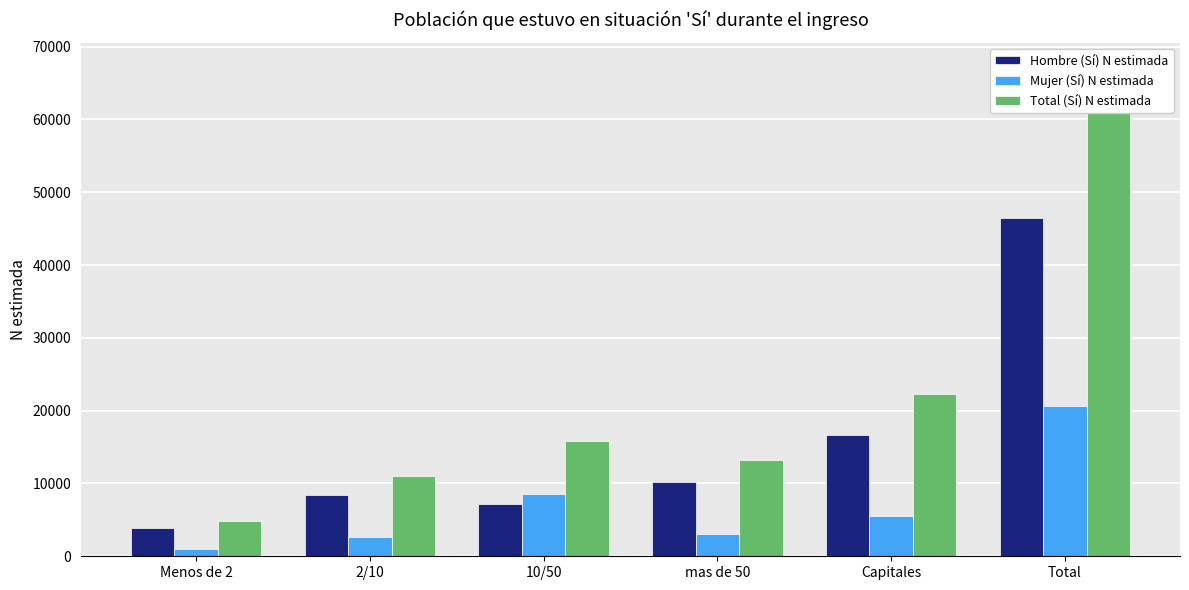

How many bars are there in each group?

3